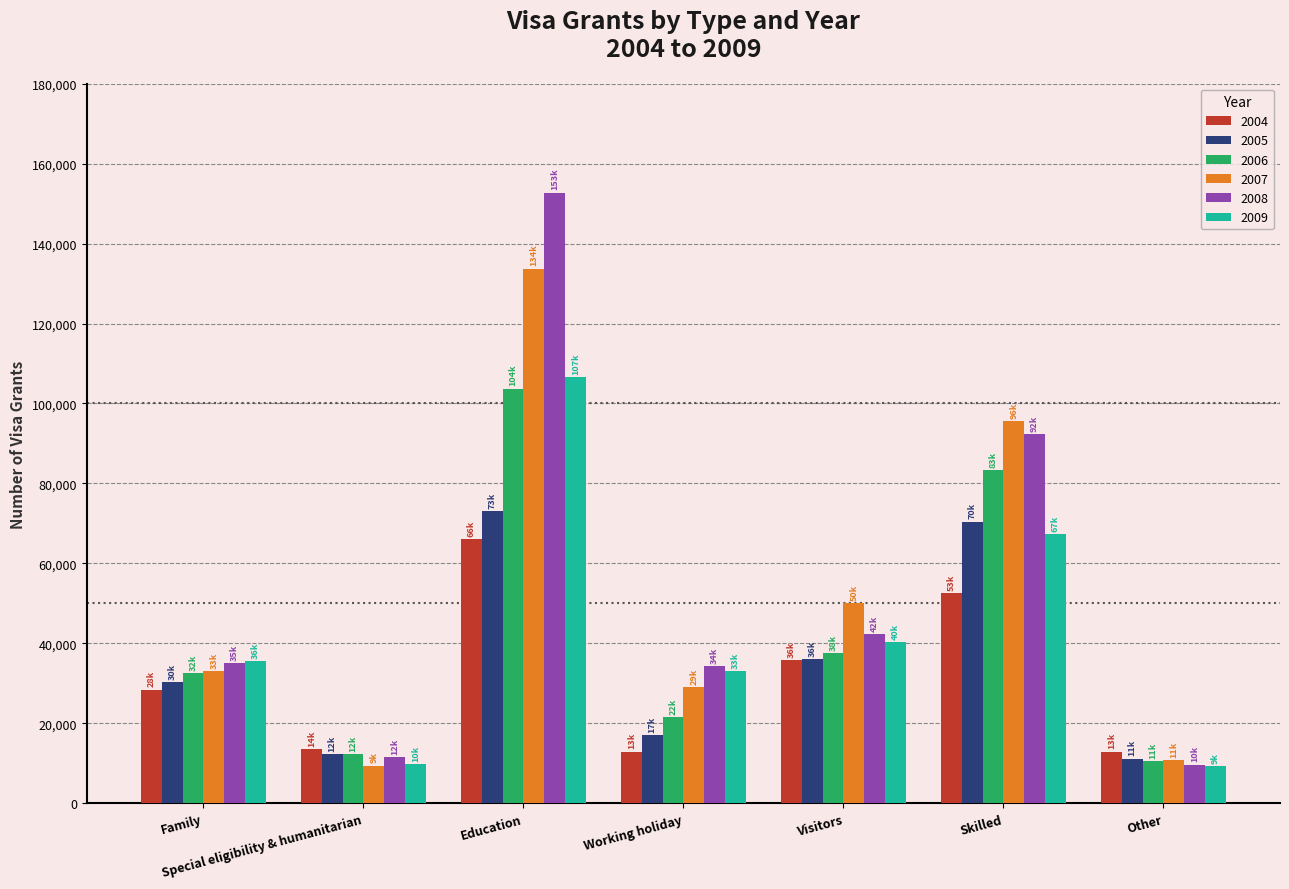

Between Family and Special eligibility & humanitarian, which series saw the biggest shift?

2009